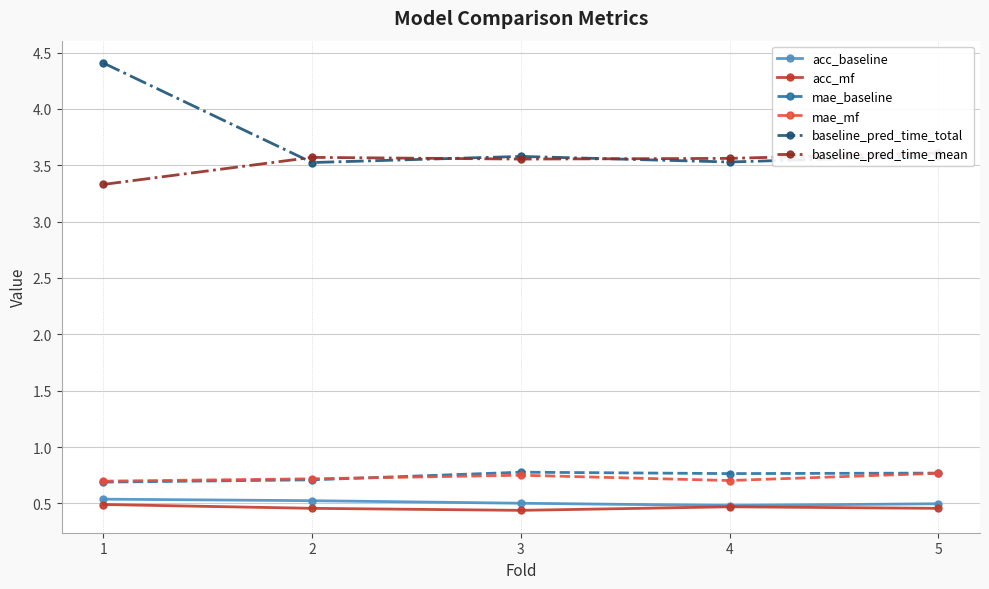

True or false: baseline_pred_time_mean and acc_mf intersect in this chart.

False